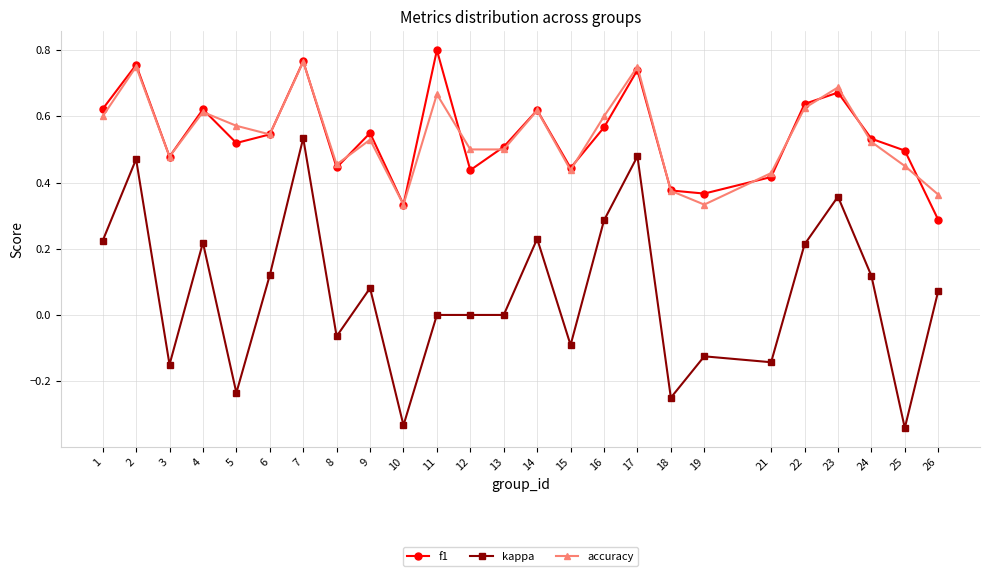

True or false: accuracy has more than 0 points higher than both neighbors.

True